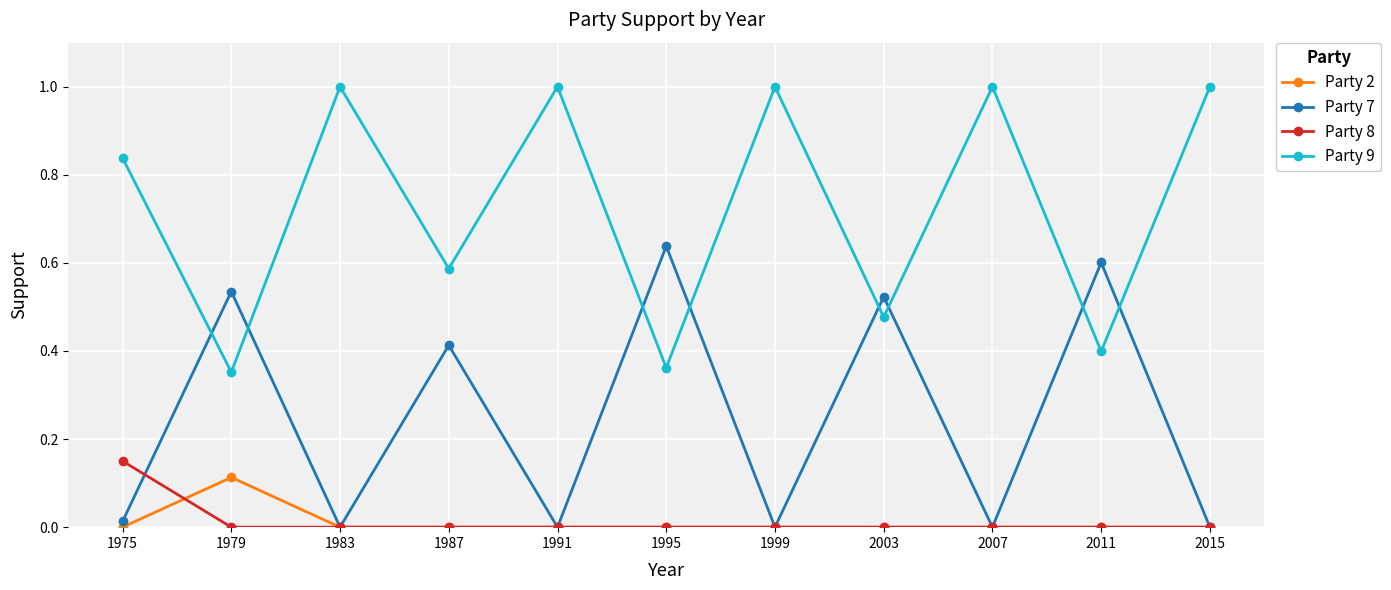

What is the spread (max minus min) of values at 2015?

1.0